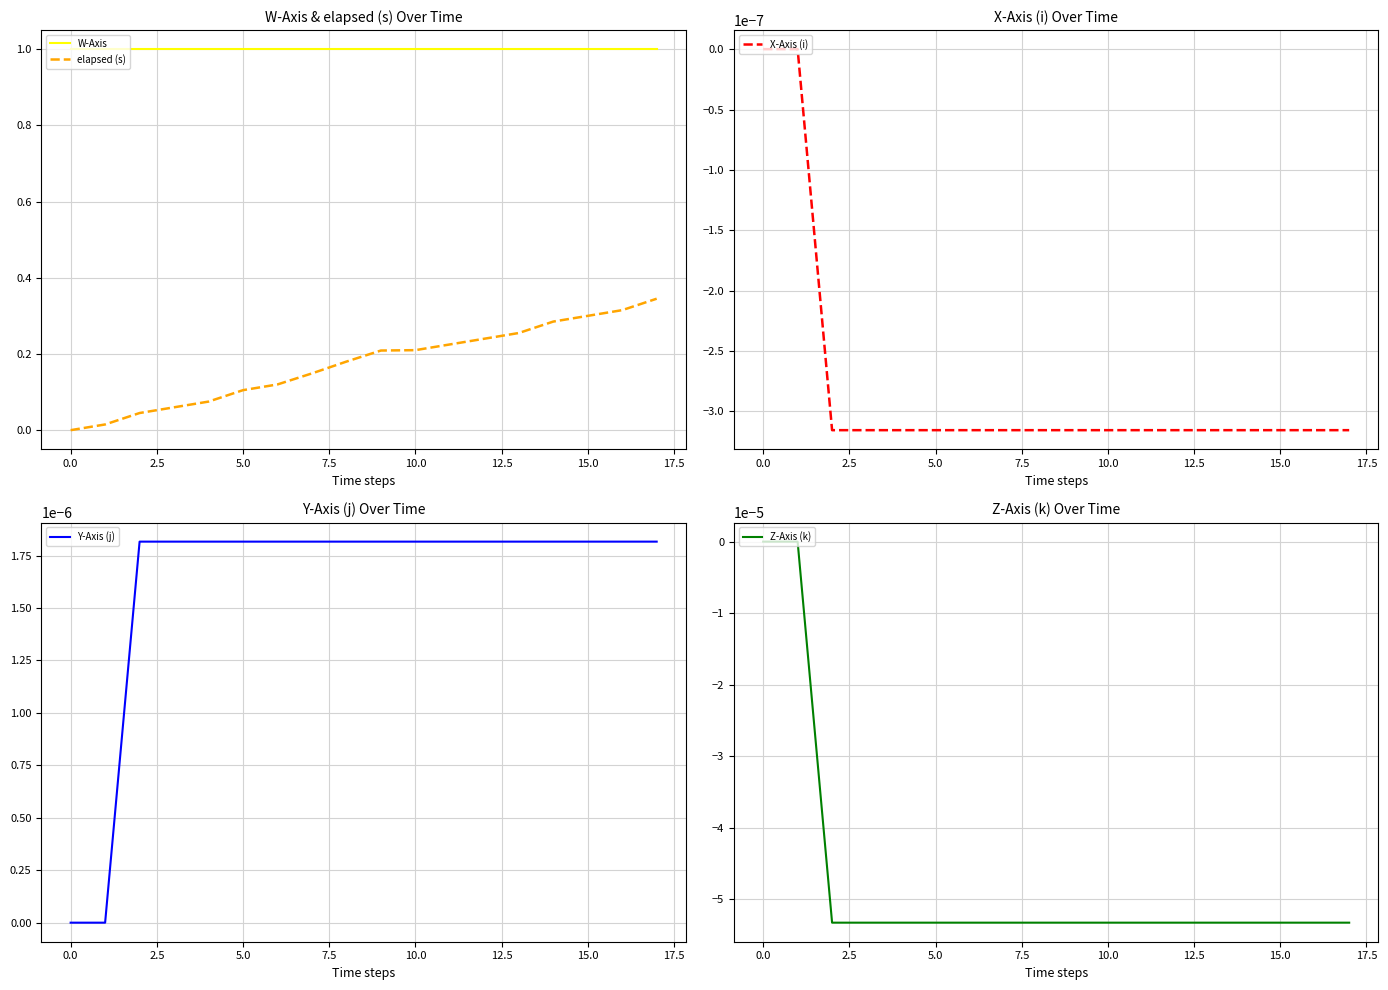

True or false: elapsed (s) and X-Axis (i) cross at least once.

False